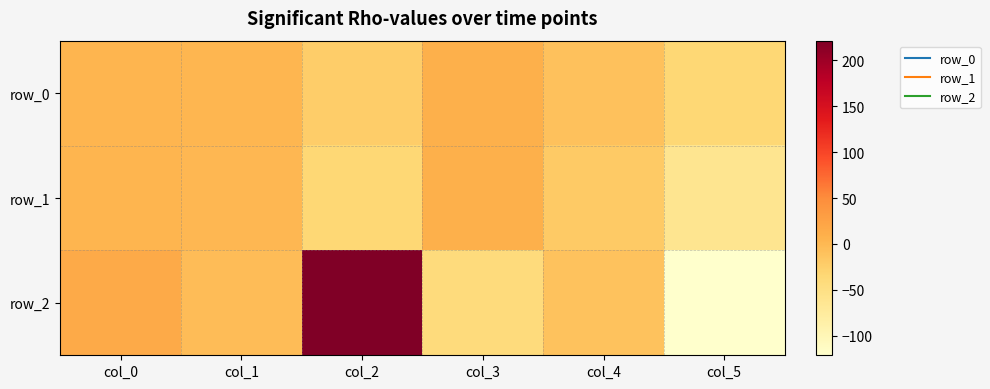

Where does the row_2 series first go above -3?

col_0